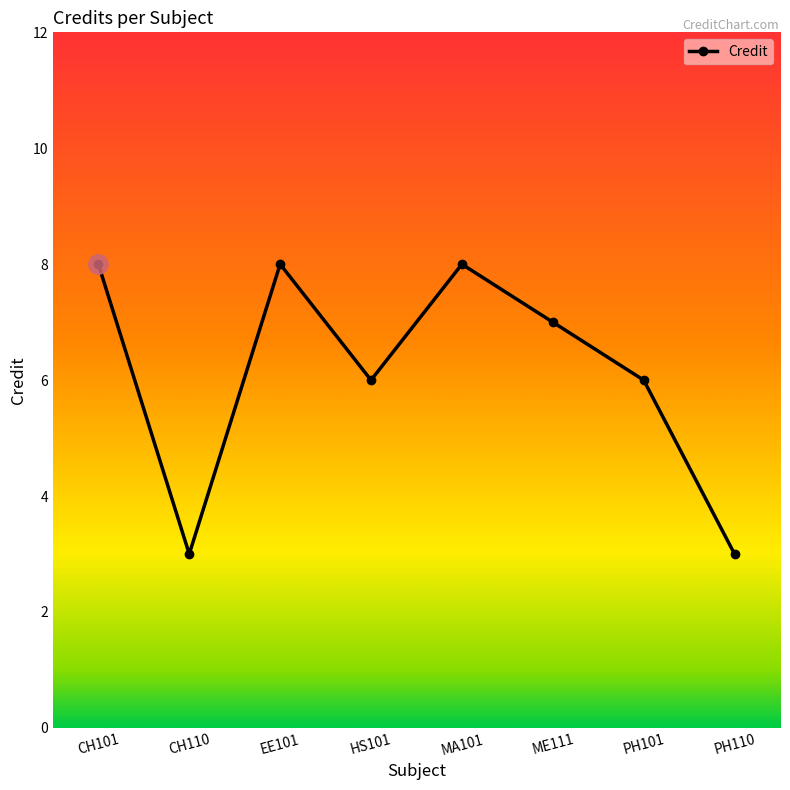

How many series are shown in this chart?

1